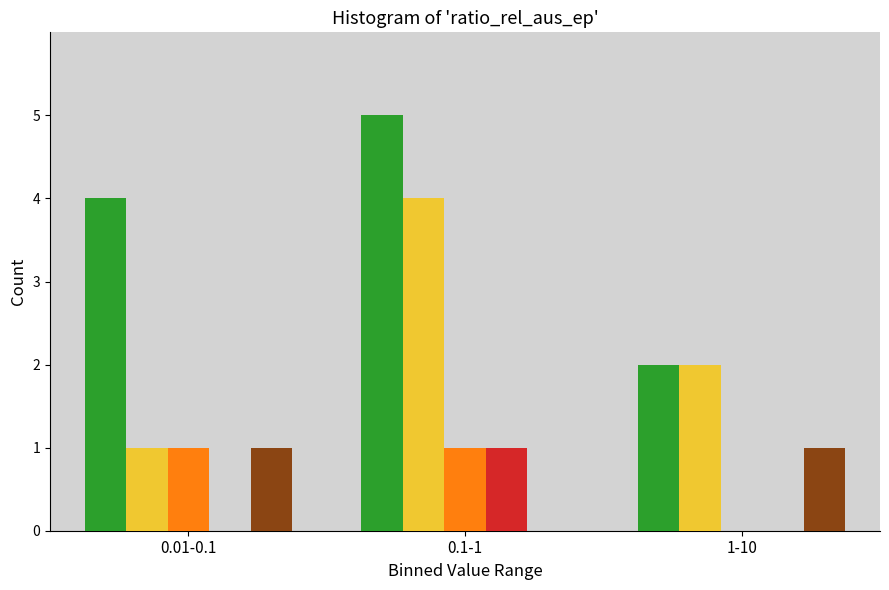

What is the greatest value displayed?

5